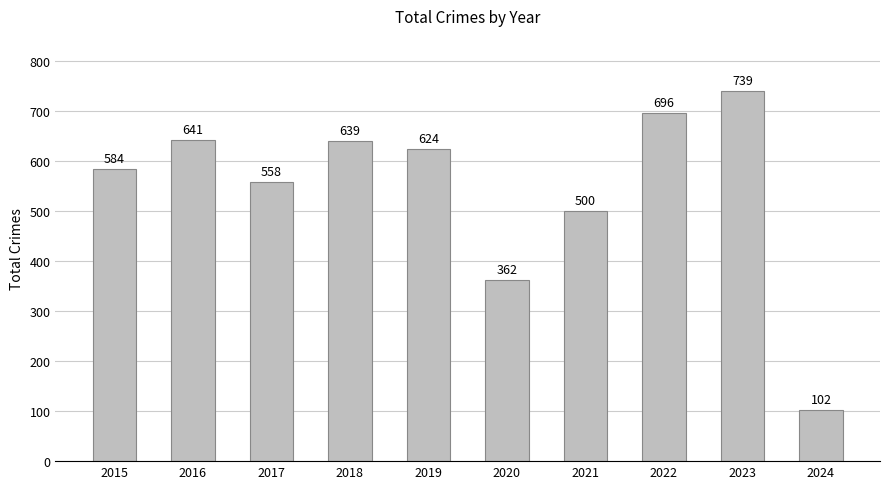

Rank the categories by value from highest to lowest.

2023, 2022, 2016, 2018, 2019, 2015, 2017, 2021, 2020, 2024